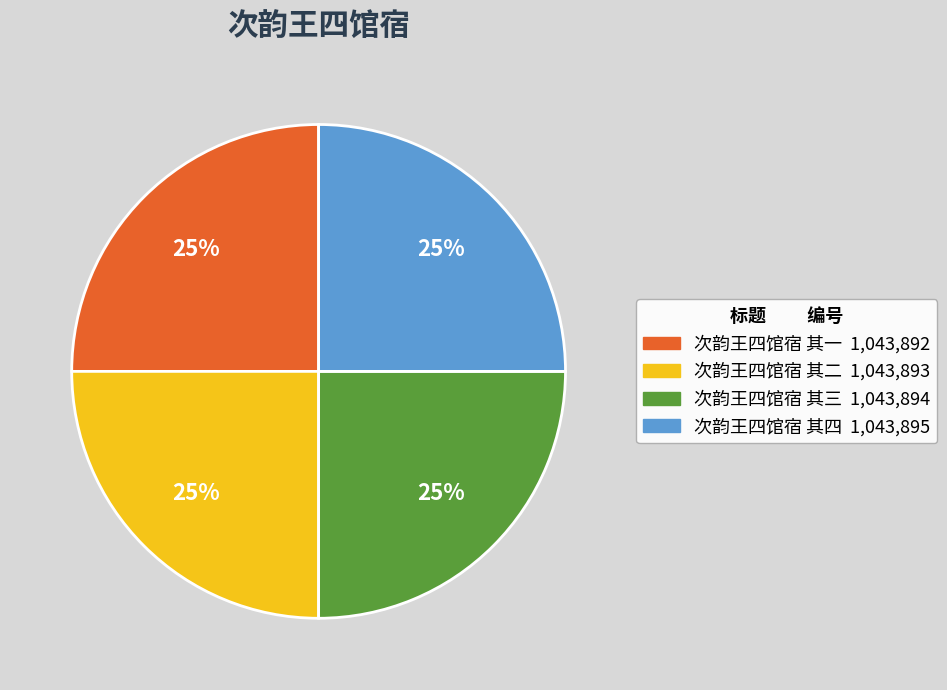

To the nearest percent, what is the combined percentage of 次韵王四馆宿 其一 and 次韵王四馆宿 其四?

50%